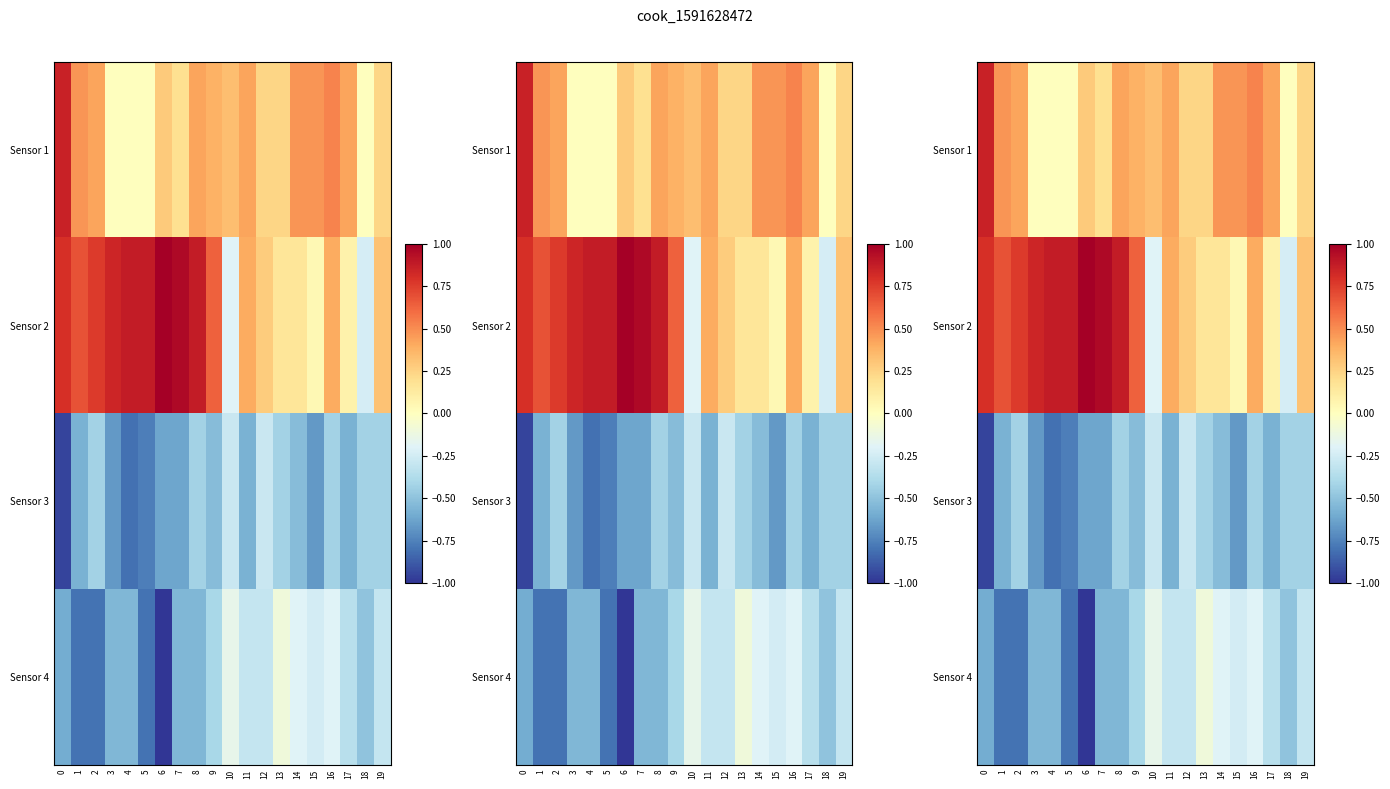

Which series has the widest spread of values?

Sensor 2